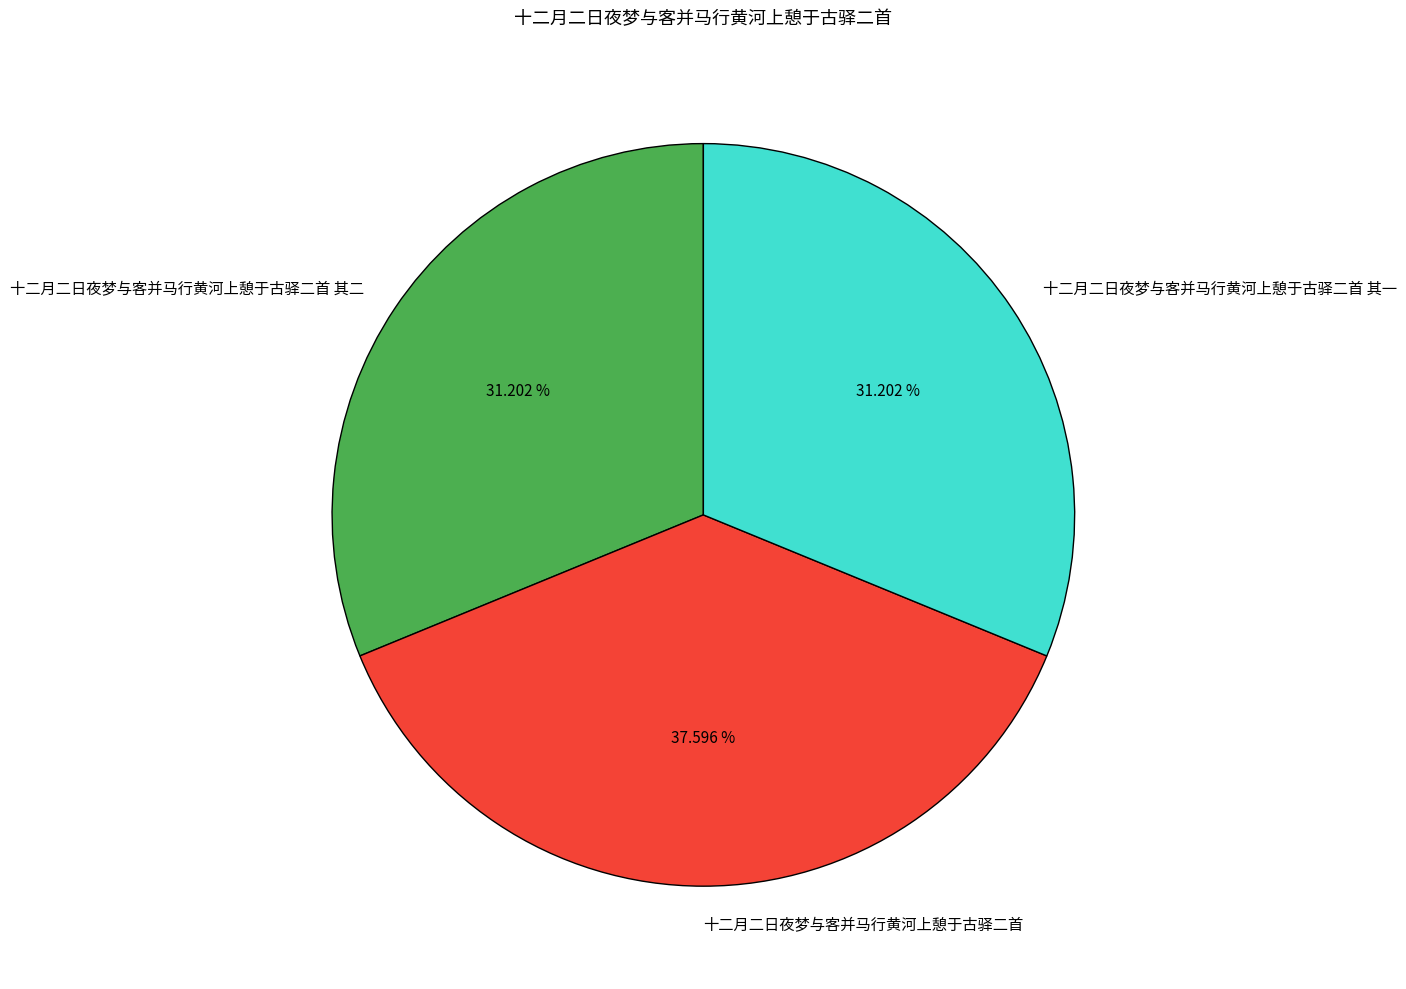

To the nearest percent, what percentage of the pie is 十二月二日夜梦与客并马行黄河上憩于古驿二首 其二?

31%